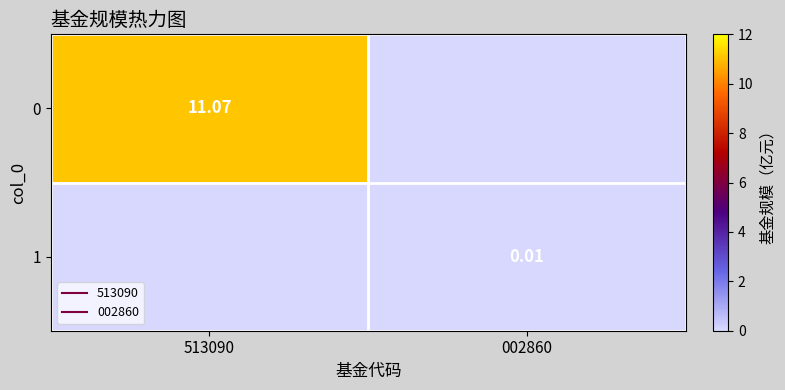

True or false: 1 has a value of -0.0 at 513090.

False